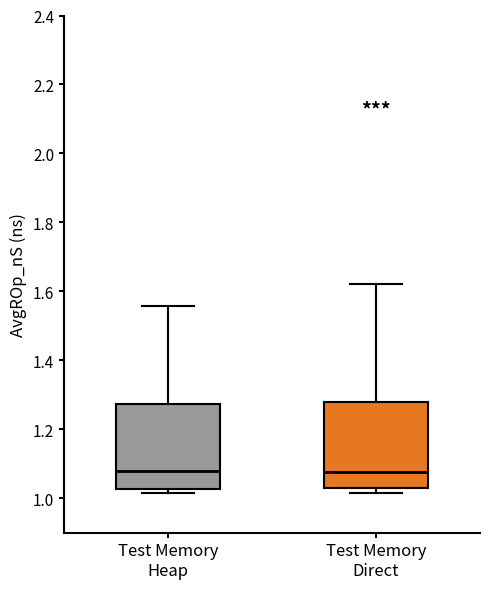

Where is the lower edge of the box for Test Memory Heap on the y-axis? The values are not printed on the chart, so give them approximately, as read against the axis.

1.02